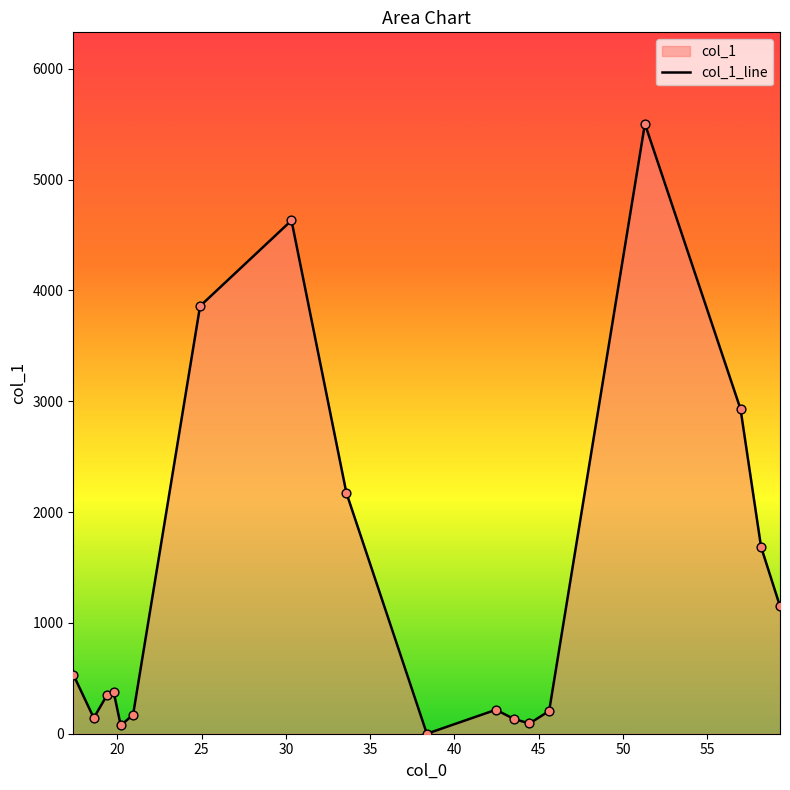

Between 30.333333333333336 and 33.59166666666667, which is larger?

30.333333333333336